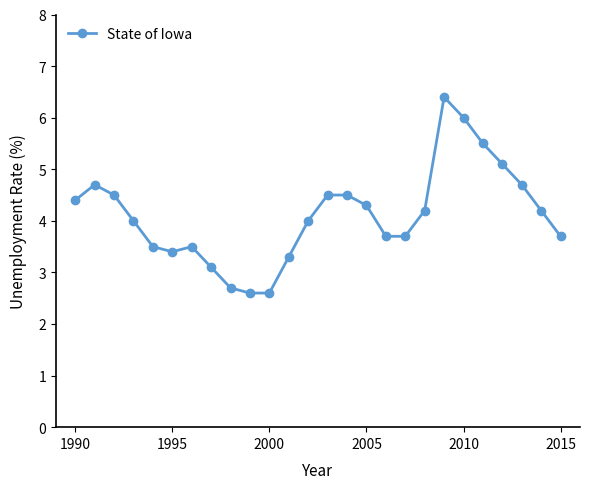

True or false: there are more than 0 points higher than both neighbors.

True